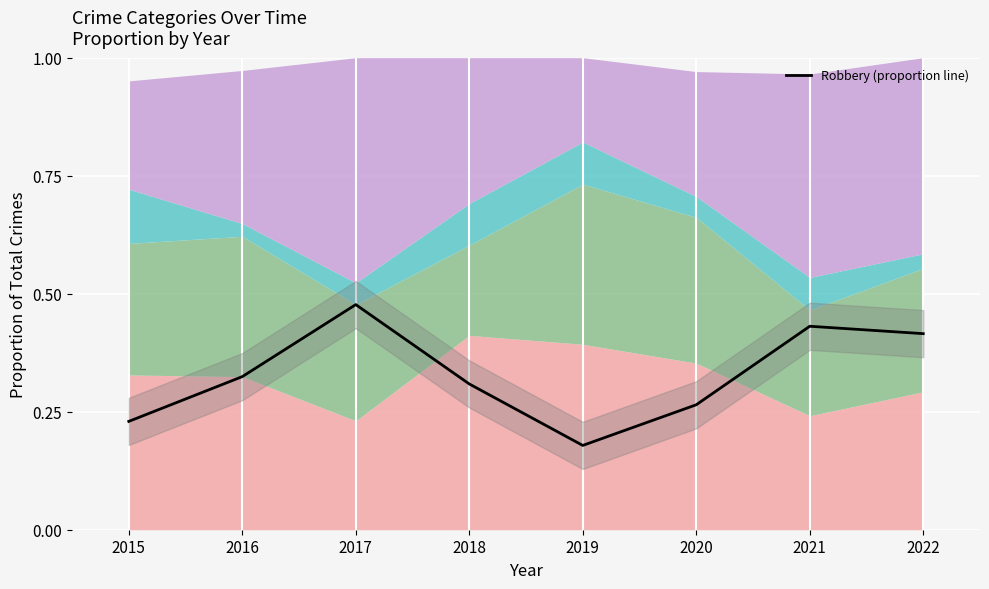

Rank the categories by value from highest to lowest.

2017, 2021, 2022, 2016, 2018, 2020, 2015, 2019